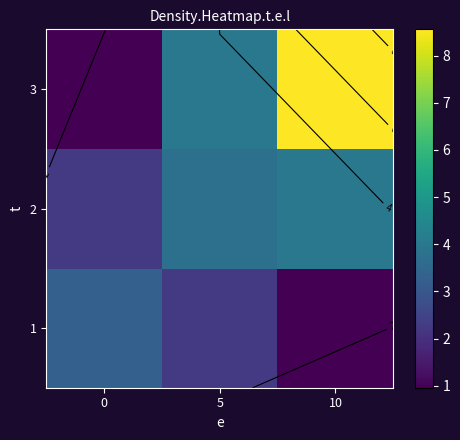

Reading left to right, transcribe all the data shown in this chart.

row_0: 3.3	2.2	1.0
row_1: 2.2	3.7	4.0
row_2: 1.0	4.0	8.6